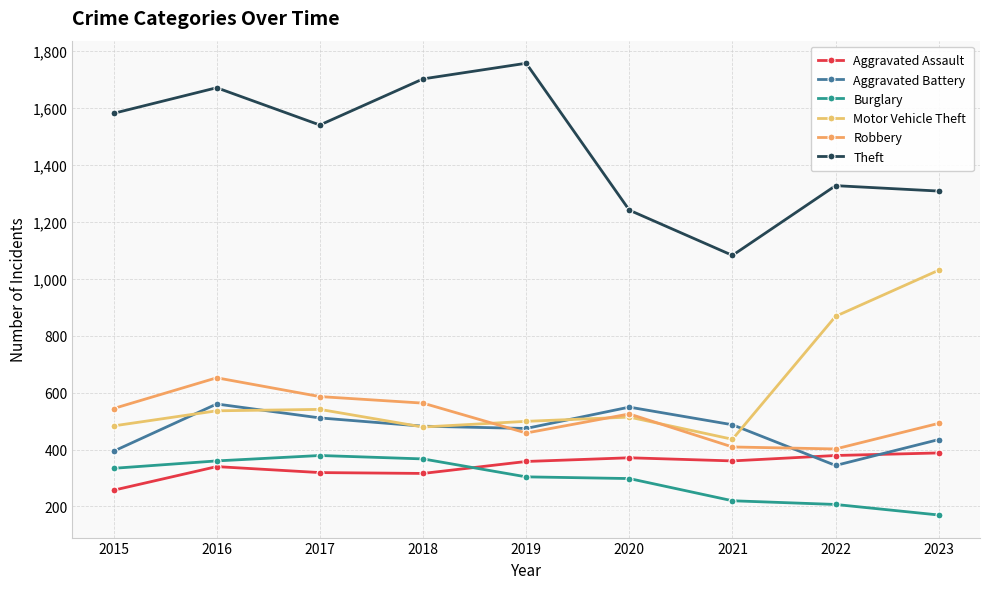

At which category is the sum across all series the highest?

2016